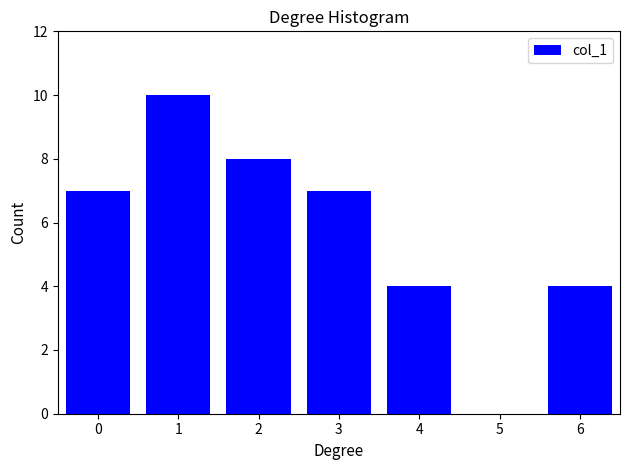

Reading left to right, what are all the values shown in this chart?

0=7	1=10	2=8	3=7	4=4	5=0	6=4